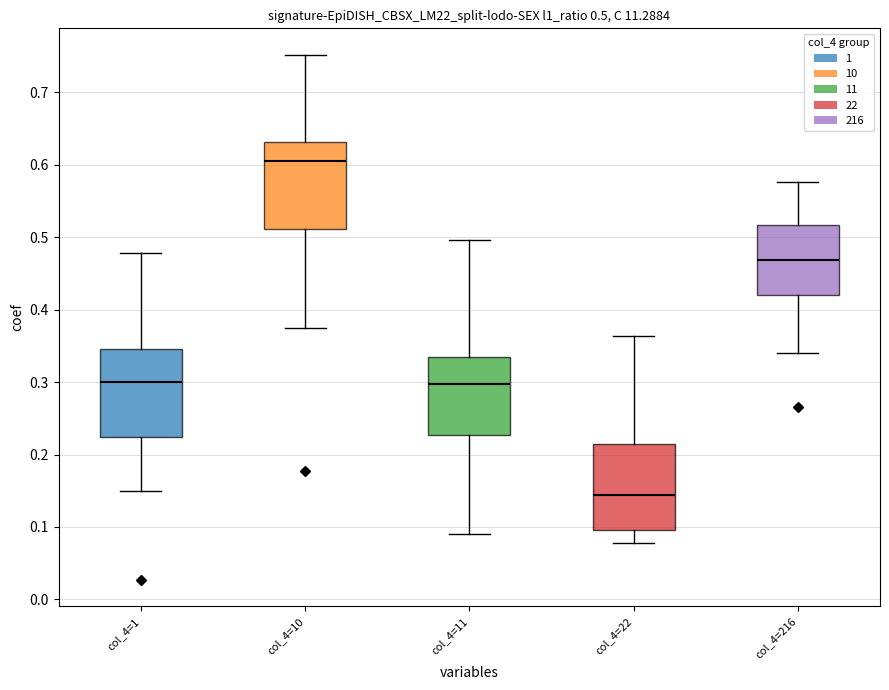

Which box has the highest median line?

col_4=10